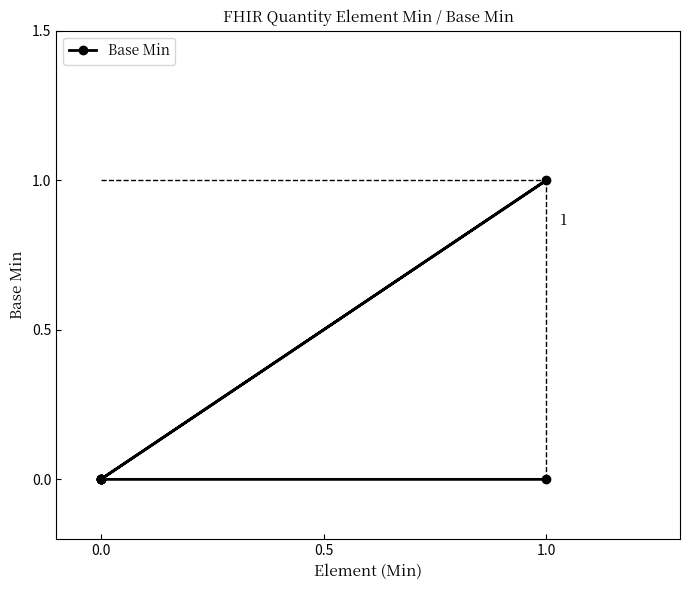

How many lines are shown in the chart?

1